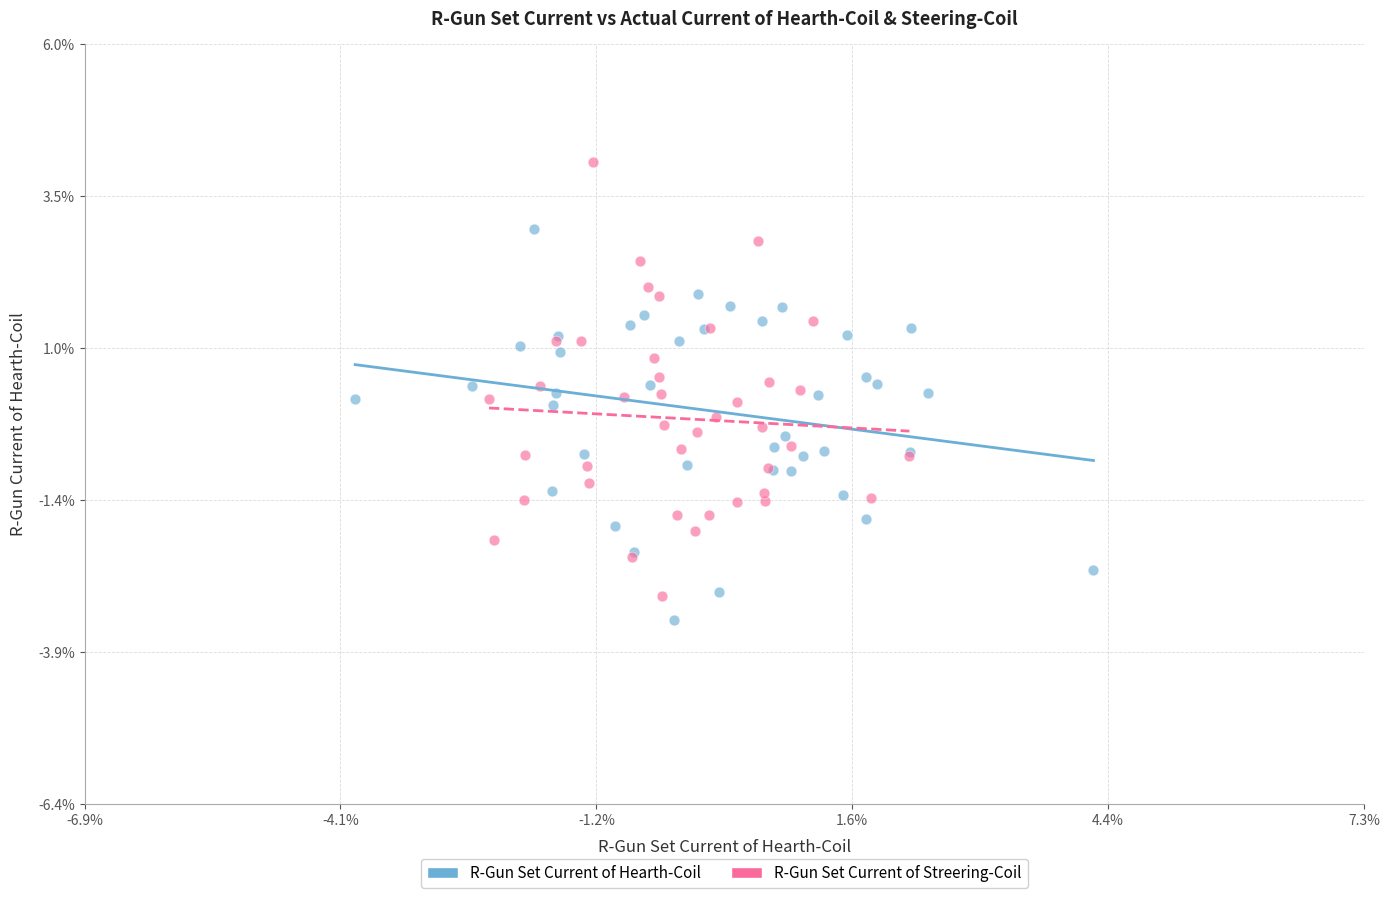

Which series reaches the minimum Y coordinate?

R-Gun Set Current of Hearth-Coil